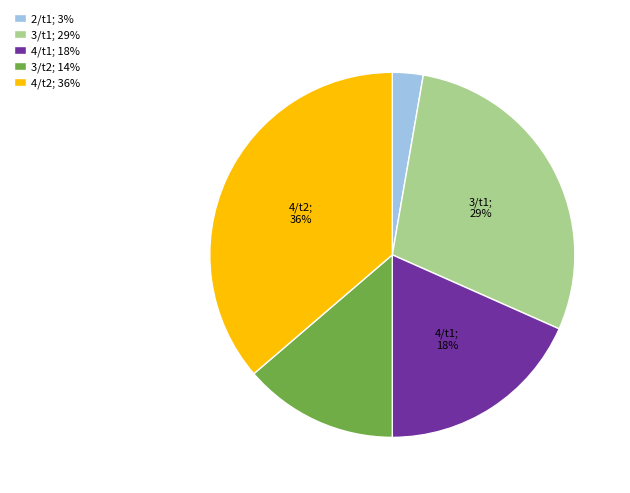

Is the sum of 2/t1; 3% and 3/t1; 29% greater than half?

No